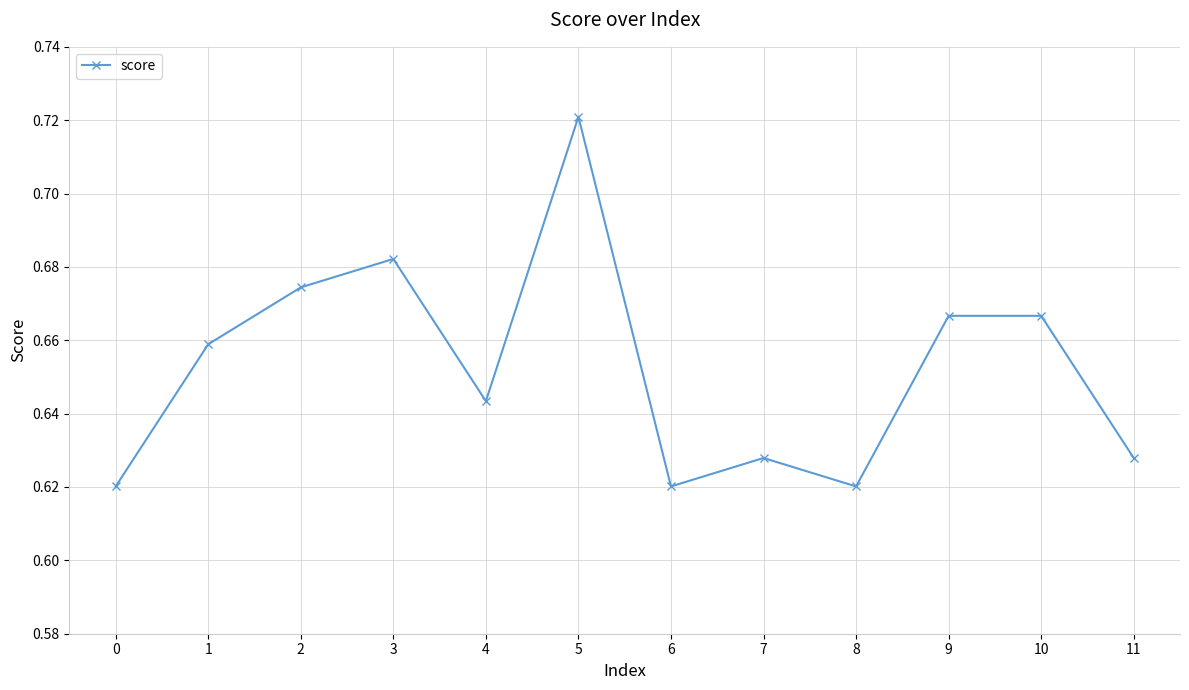

The value at 10 is 0.5. True or false?

False